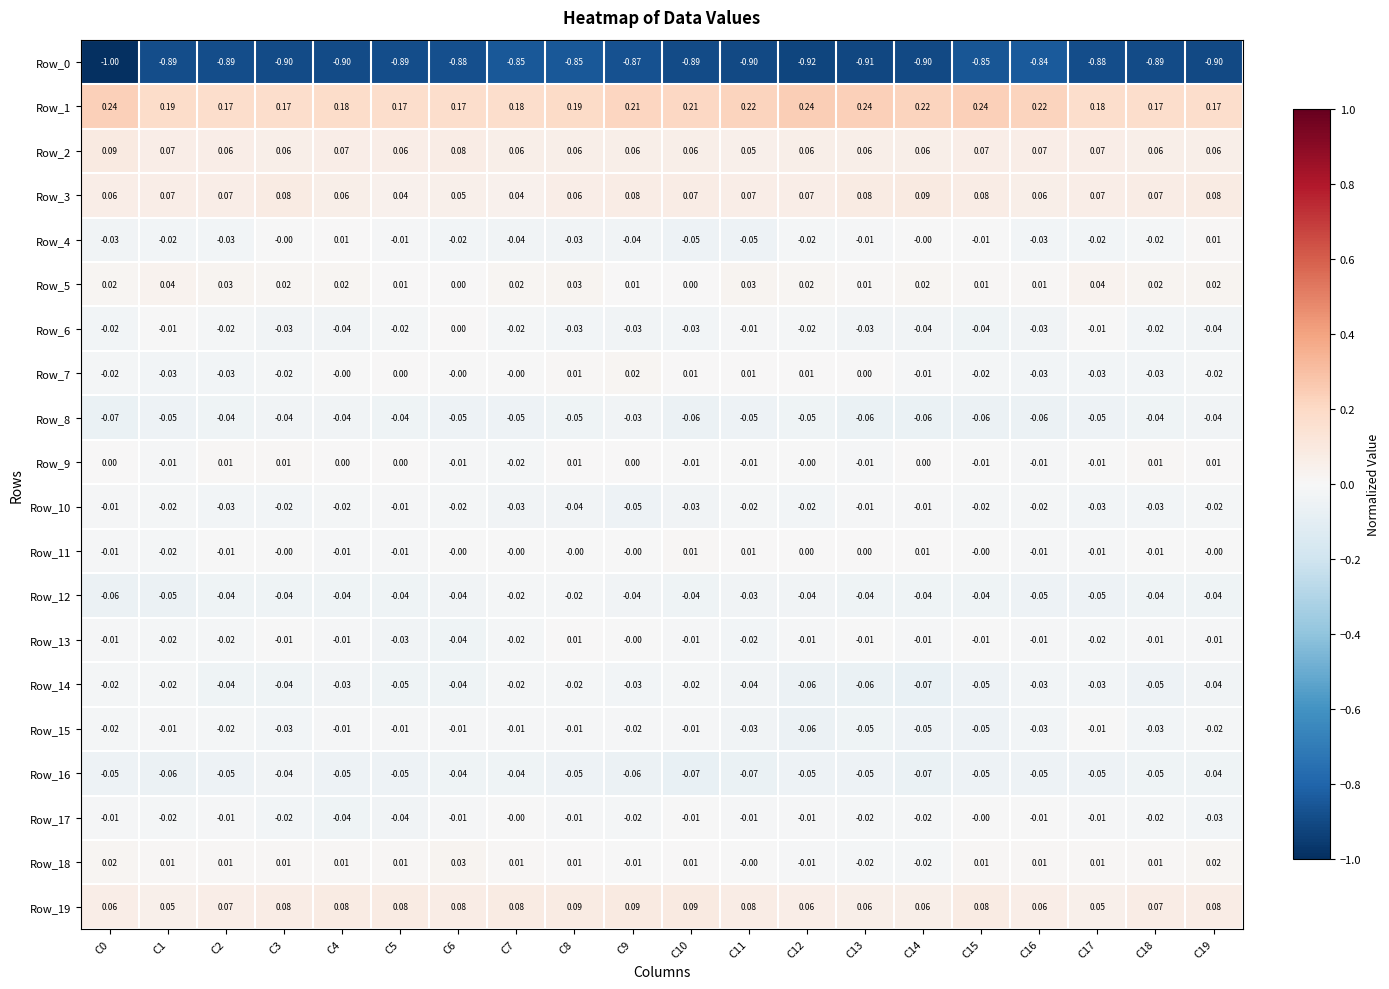

At how many categories does at least one series exceed 0?

20